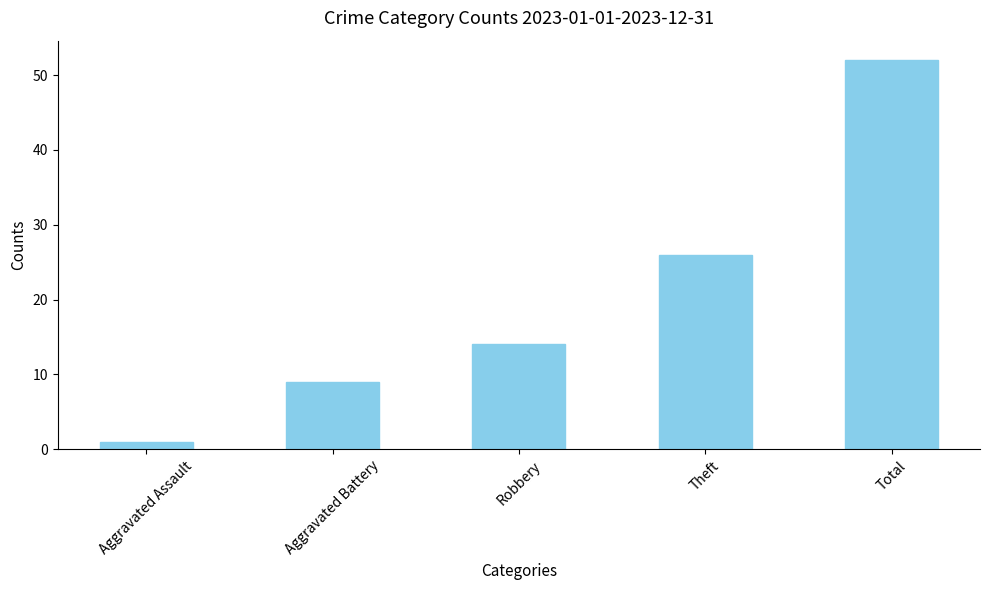

Reading left to right, what are all the values shown in this chart?

Aggravated Assault=1	Aggravated Battery=9	Robbery=14	Theft=26	Total=52